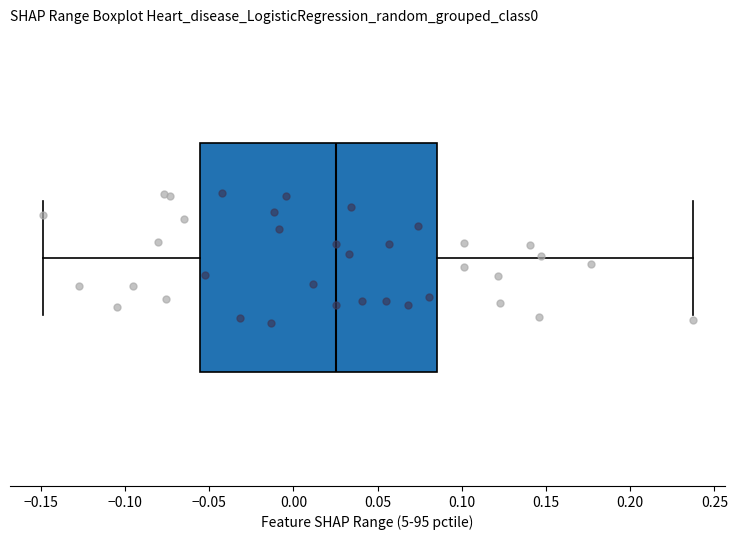

Transcribe this box plot: give where the median line is, the range the box spans, and where the two whiskers end, as read against the x-axis. The values are not printed on the chart, so give them approximately, as read against the axis.

median 0.025, box -0.055 to 0.085, whiskers -0.150 to 0.235